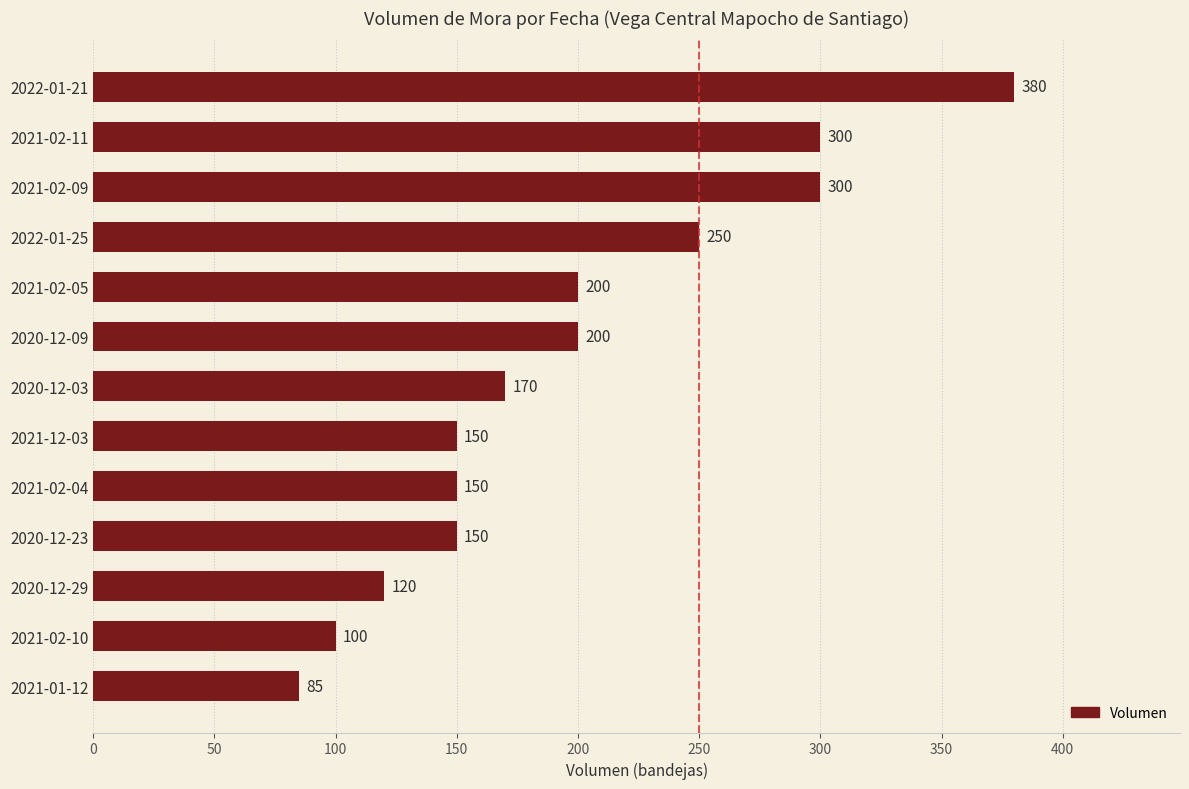

What position from the top is 2022-01-25?

4